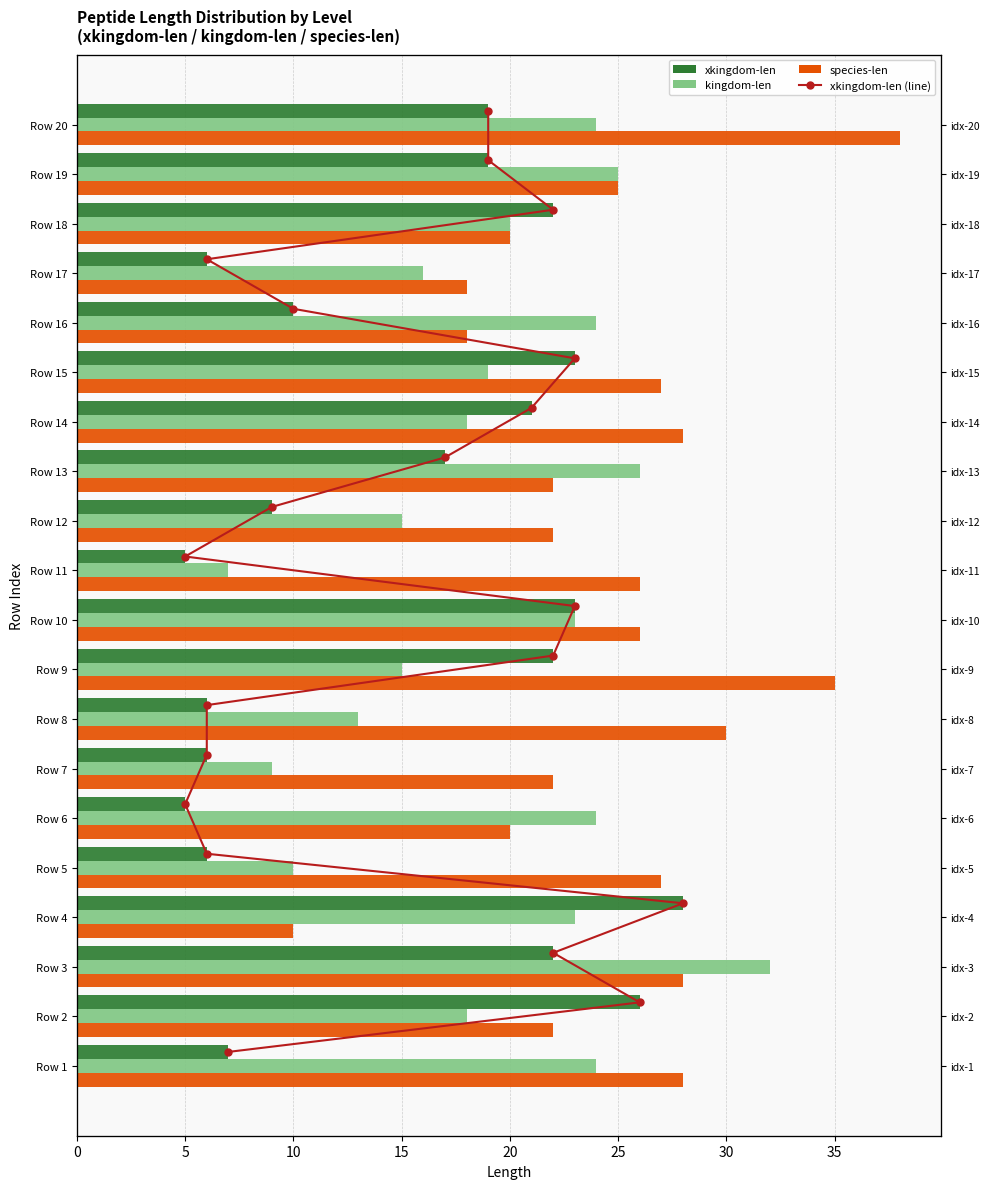

How many values in the species-len series exceed 26?

8